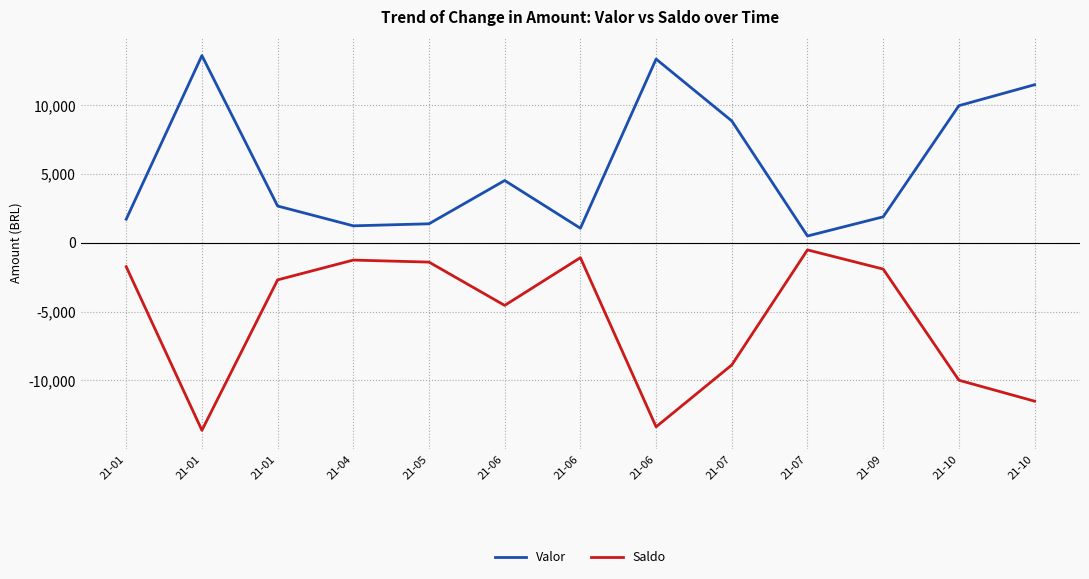

What is the smallest value displayed?

-13627.6